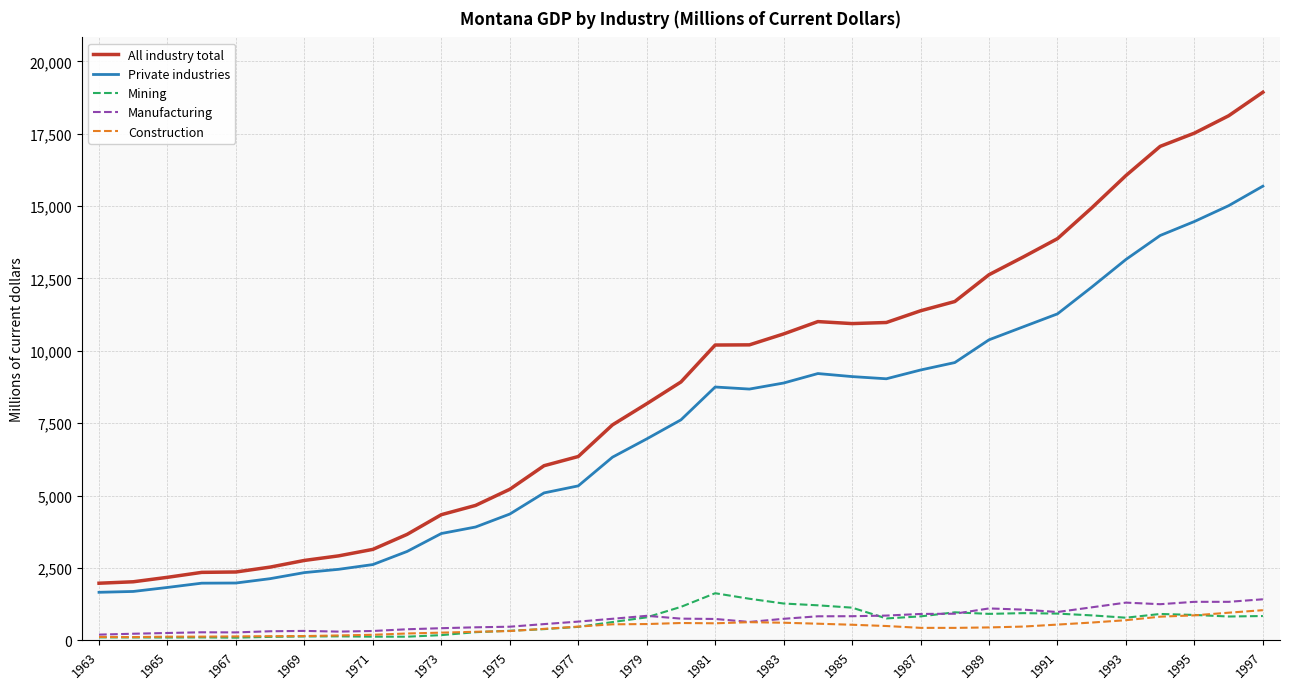

True or false: Manufacturing and All industry total cross at least once.

False